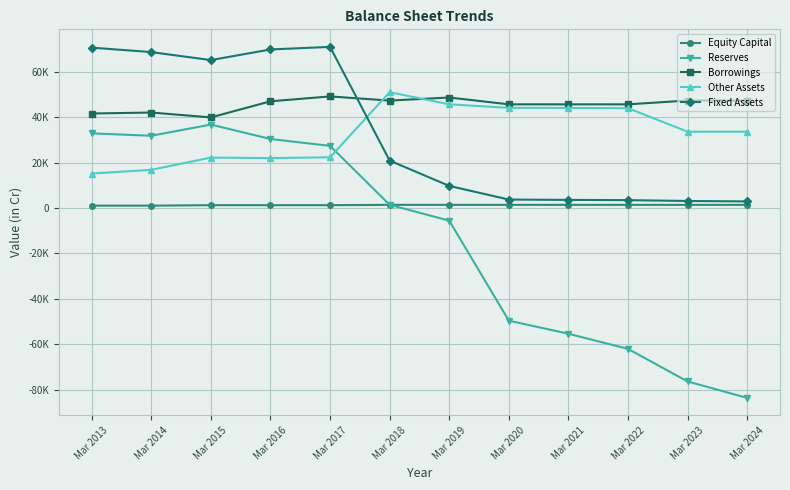

What is the sum of all Borrowings values?

546368